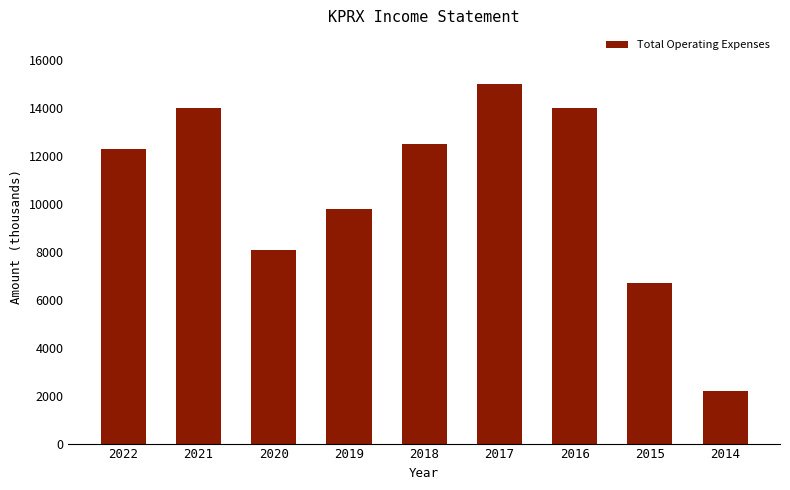

Is it true that the value at 2021 is 14000?

True